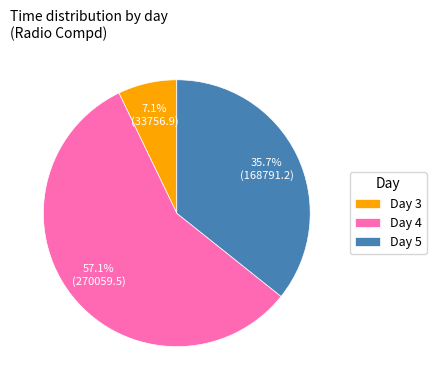

Which category has the smallest portion of the pie?

Day 3